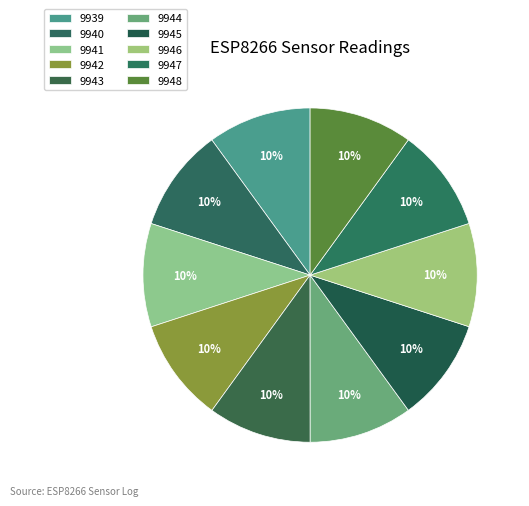

Is there any slice that represents more than half of the pie?

No